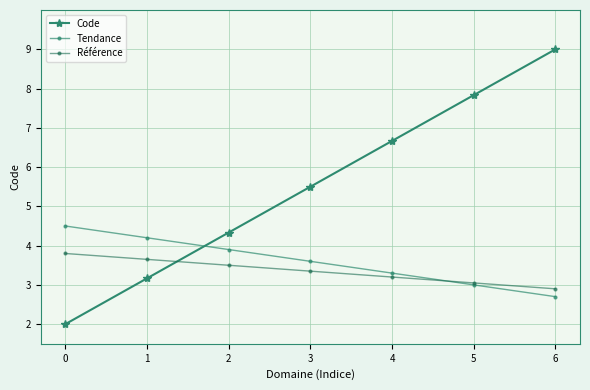

What is the difference between the highest and lowest values at 6?

6.3